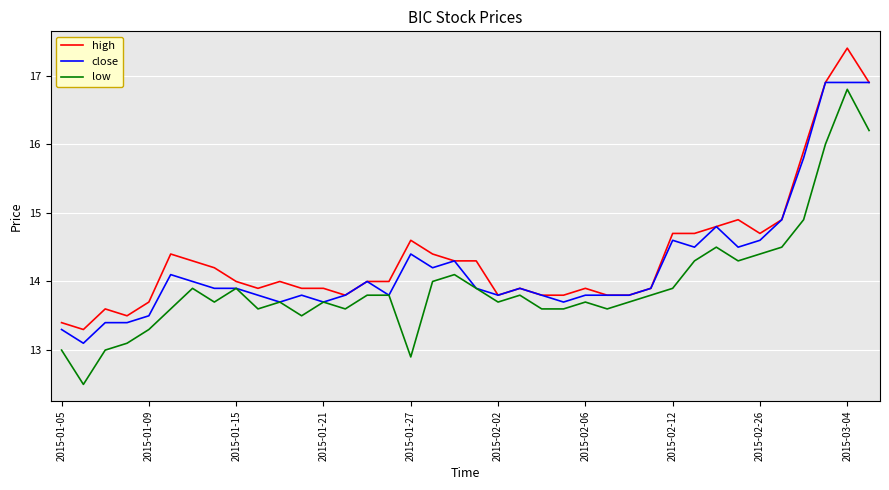

What is the minimum value for high?

13.3